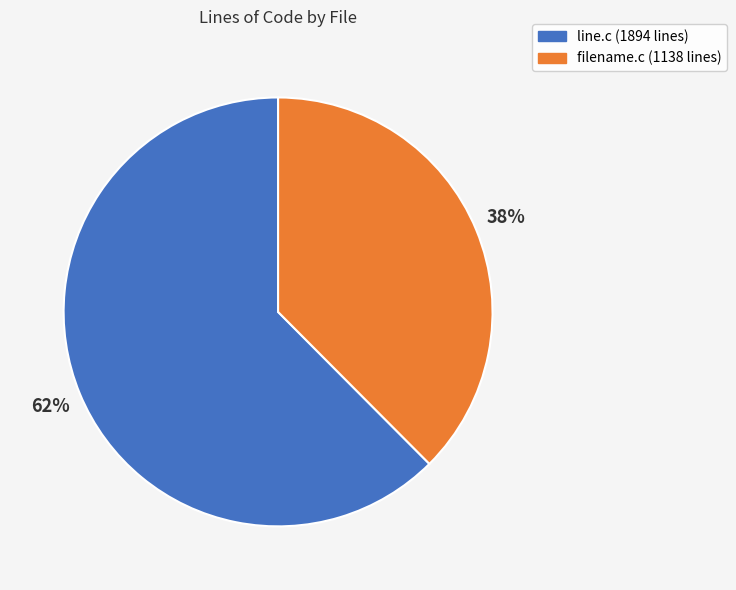

To the nearest percent, what percentage of the pie is filename.c?

38%